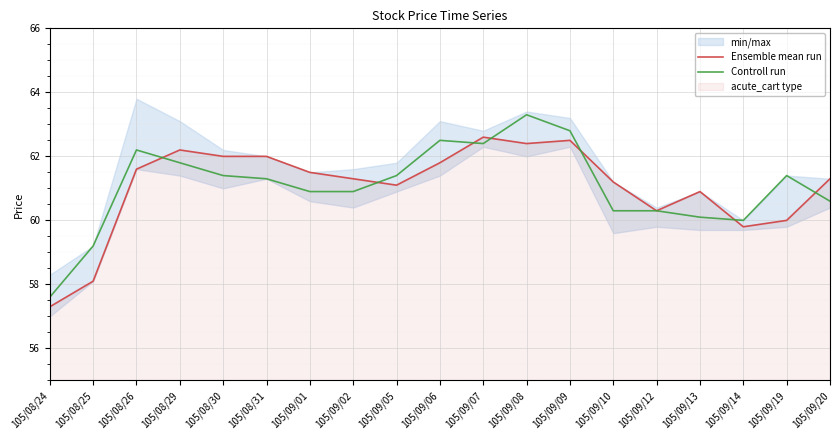

Reading left to right, what are all the values shown in this chart?

Ensemble mean run: 105/08/24=57.3	105/08/25=58.1	105/08/26=61.6	105/08/29=62.2	105/08/30=62.0	105/08/31=62.0	105/09/01=61.5	105/09/02=61.3	105/09/05=61.1	105/09/06=61.8	105/09/07=62.6	105/09/08=62.4	105/09/09=62.5	105/09/10=61.2	105/09/12=60.3	105/09/13=60.9	105/09/14=59.8	105/09/19=60.0	105/09/20=61.3
Controll run: 105/08/24=57.6	105/08/25=59.2	105/08/26=62.2	105/08/29=61.8	105/08/30=61.4	105/08/31=61.3	105/09/01=60.9	105/09/02=60.9	105/09/05=61.4	105/09/06=62.5	105/09/07=62.4	105/09/08=63.3	105/09/09=62.8	105/09/10=60.3	105/09/12=60.3	105/09/13=60.1	105/09/14=60.0	105/09/19=61.4	105/09/20=60.6